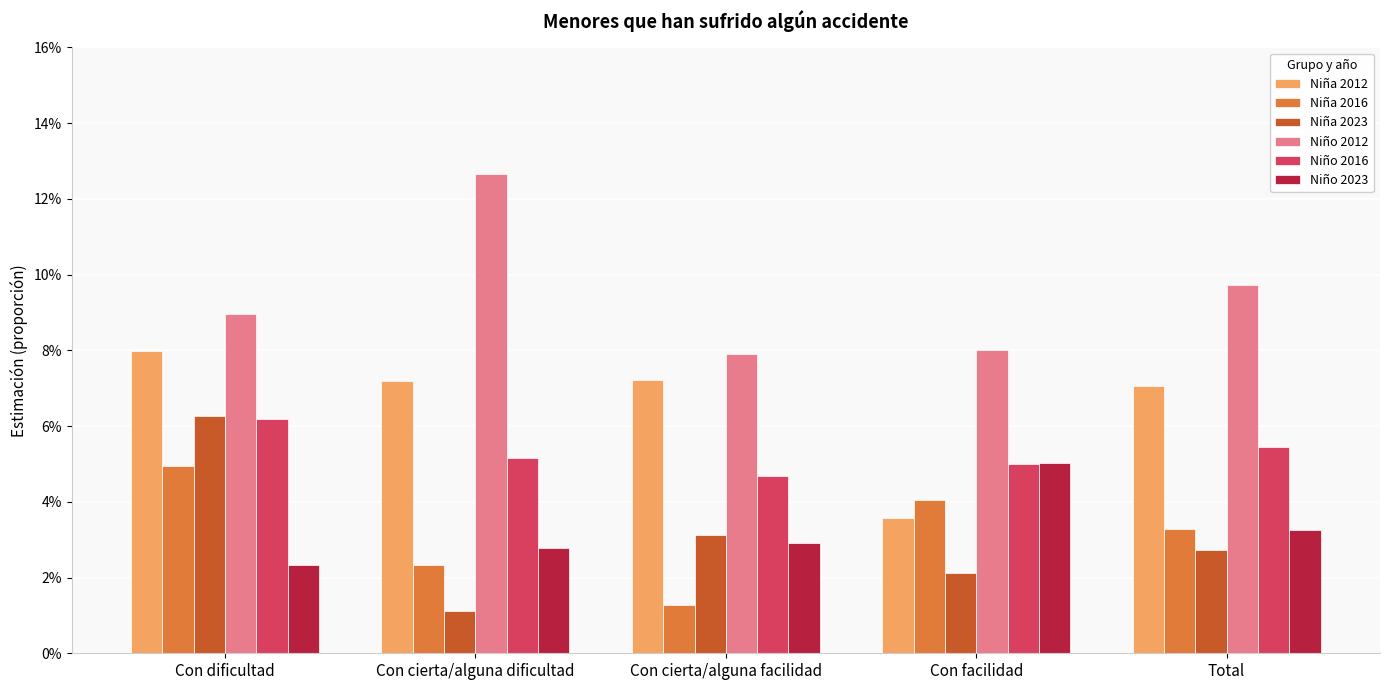

Reading left to right, extract all data points from this chart.

Niña 2012: 0.1	0.1	0.1	0.0	0.1
Niña 2016: 0.0	0.0	0.0	0.0	0.0
Niña 2023: 0.1	0.0	0.0	0.0	0.0
Niño 2012: 0.1	0.1	0.1	0.1	0.1
Niño 2016: 0.1	0.1	0.0	0.0	0.1
Niño 2023: 0.0	0.0	0.0	0.1	0.0